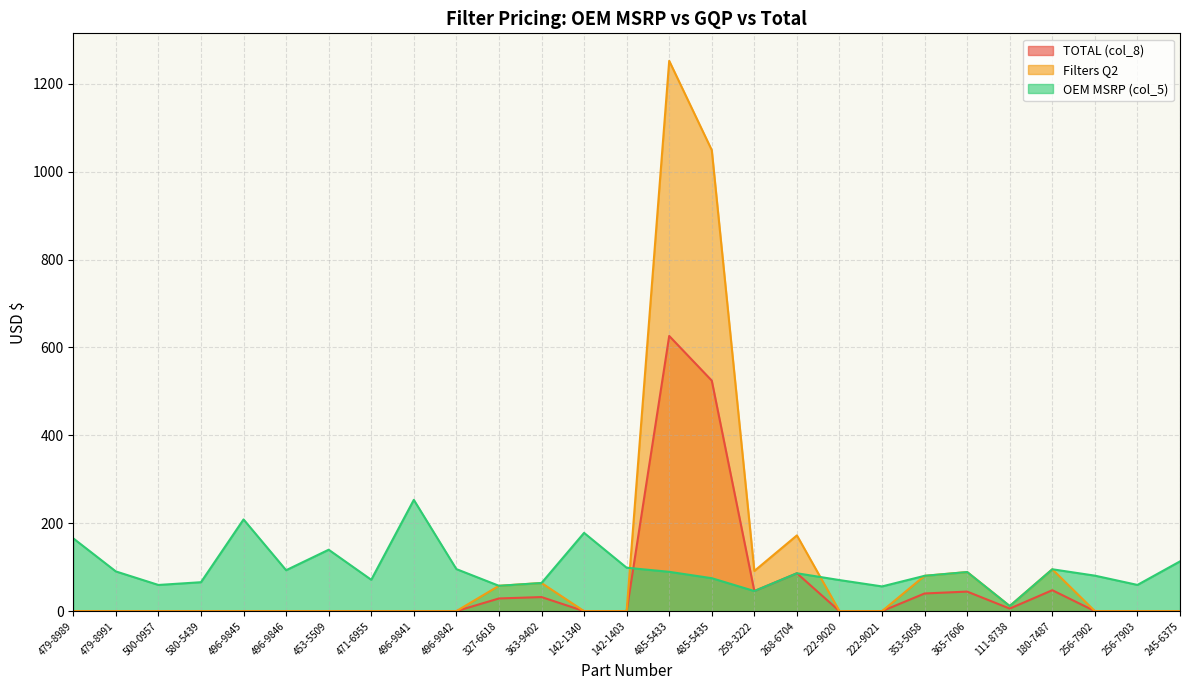

At which category does Filters Q2 reach its first local valley?

259-3222